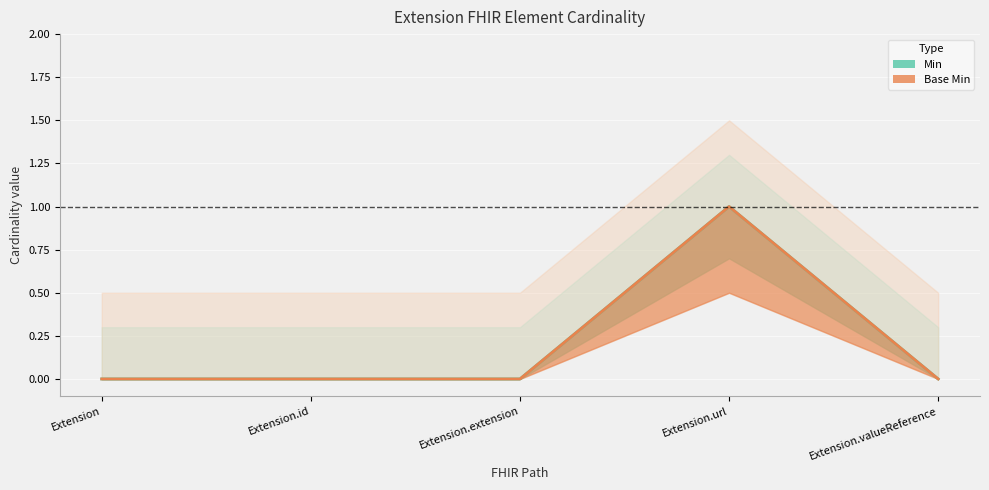

True or false: Base Min has more than 2 points higher than both neighbors.

False